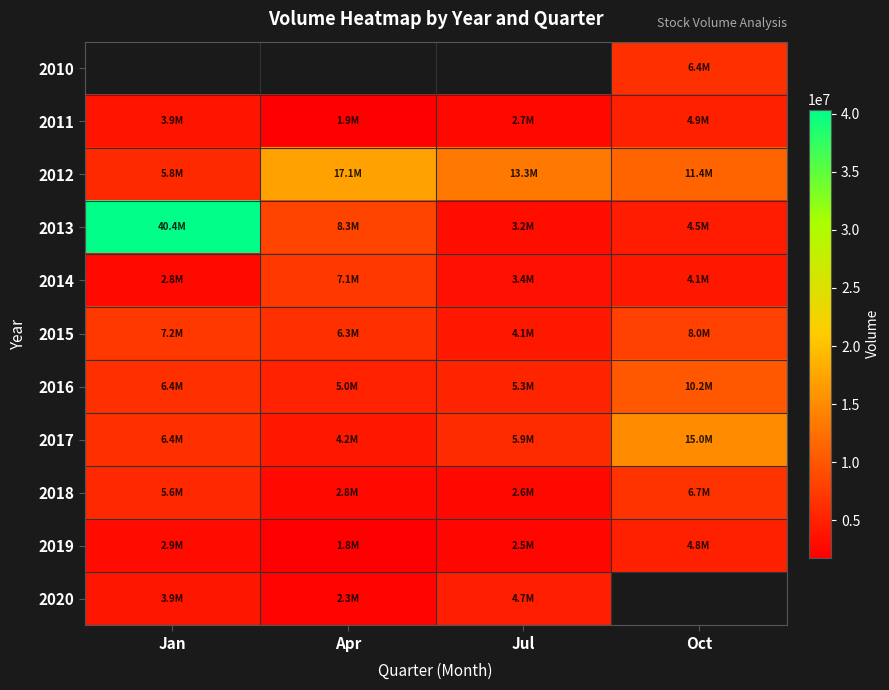

What is the approximate value of 2015 at Jan?

7175924.0